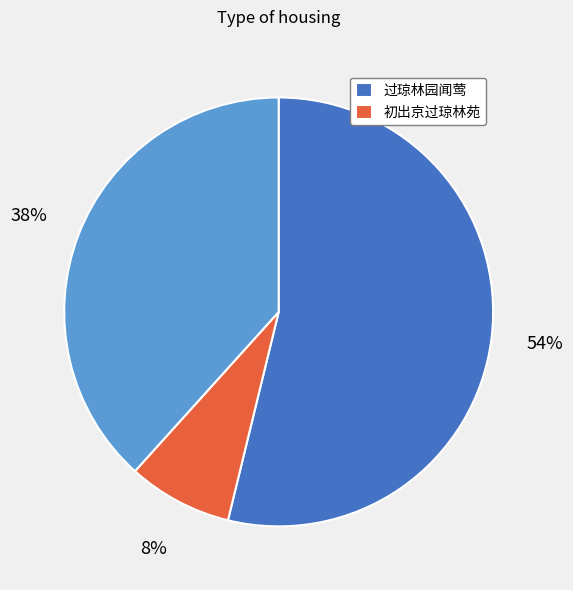

To the nearest percent, what is the difference between the largest and smallest slice percentages?

46%